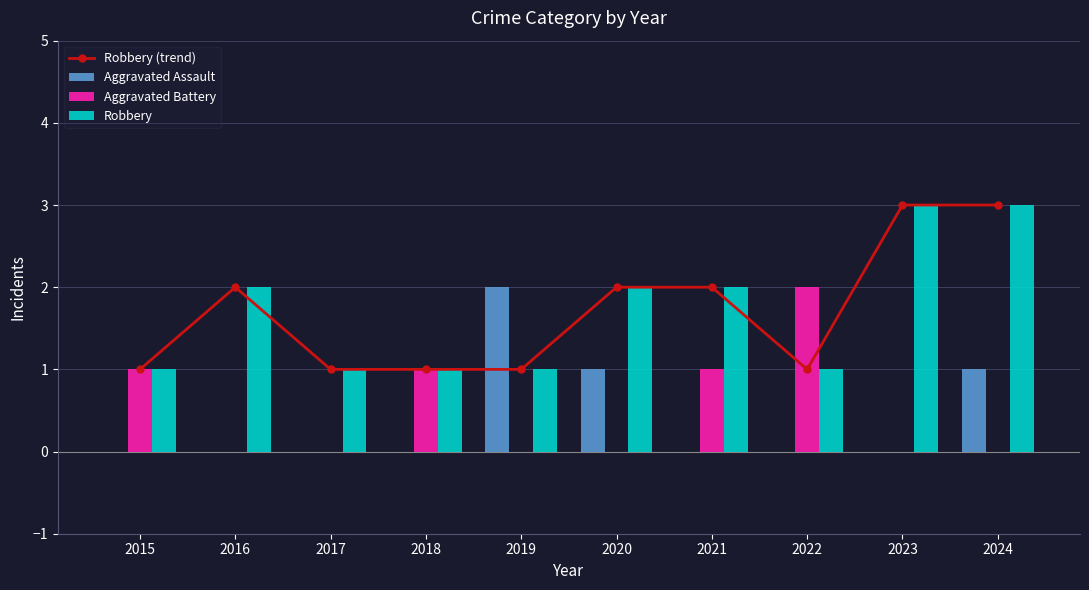

How many data points in Aggravated Battery are above 0?

4